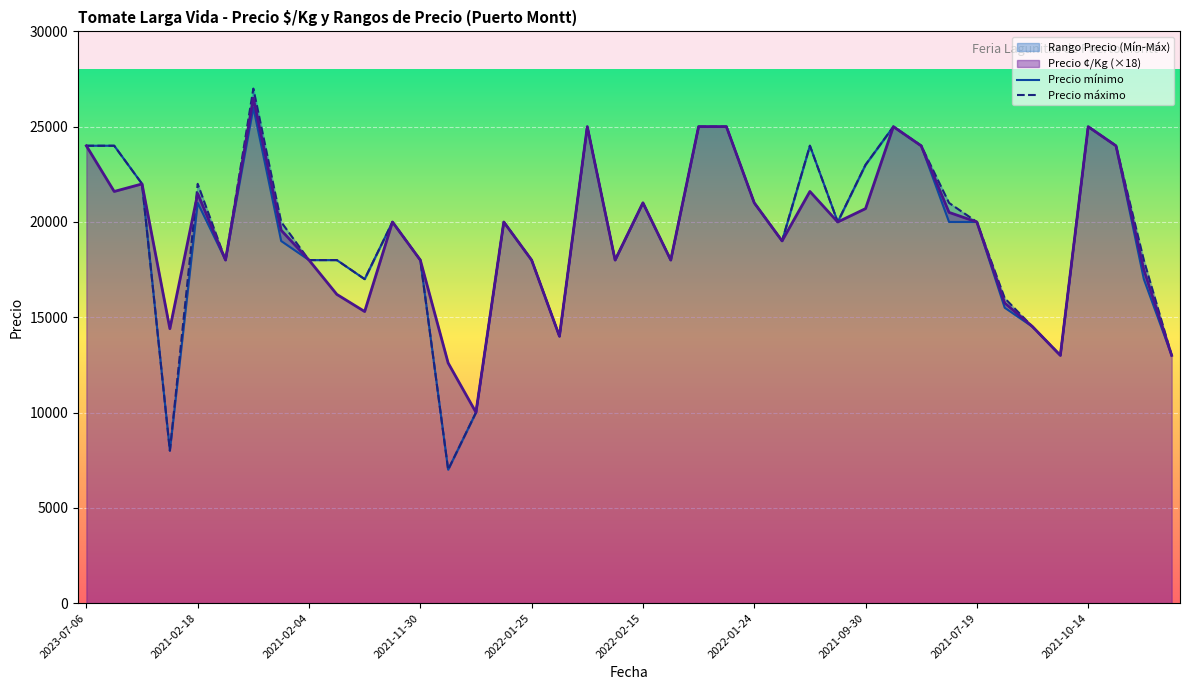

Which series ends up on top after the final intersection of Precio mínimo and Precio ¢/Kg?

Precio mínimo